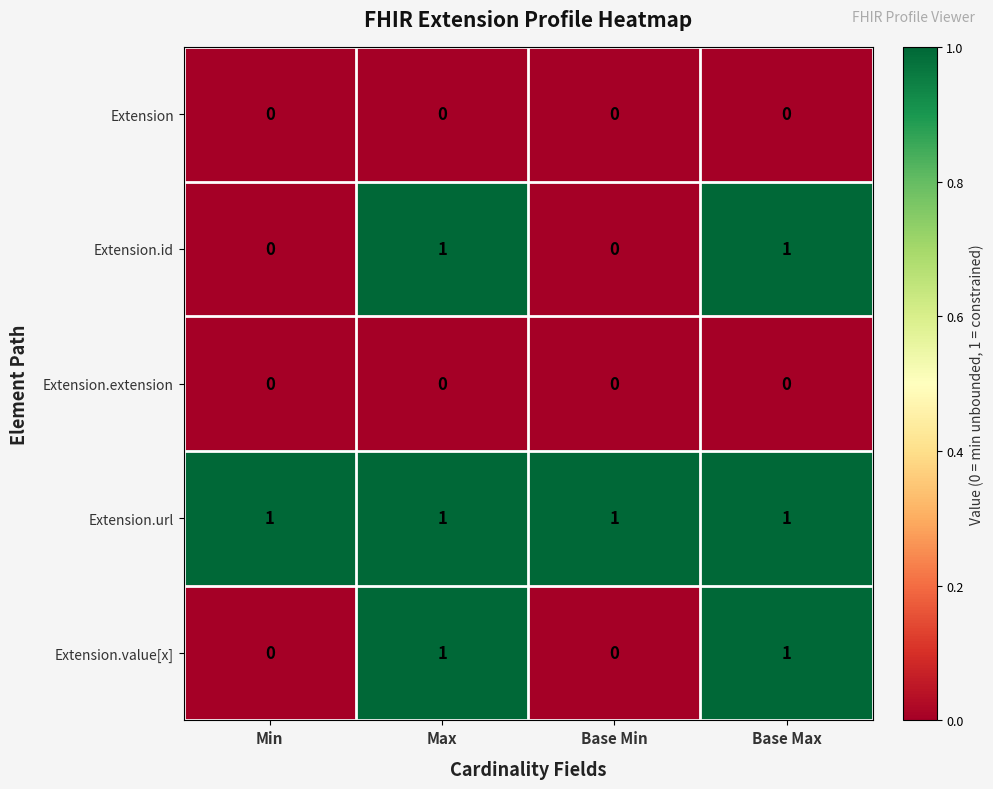

True or false: Extension.id has a value of 1 at Base Max.

True